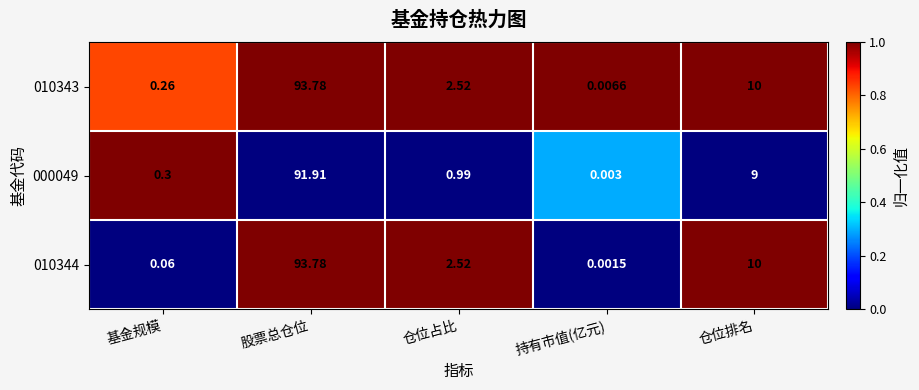

How many data points does each series have?

5